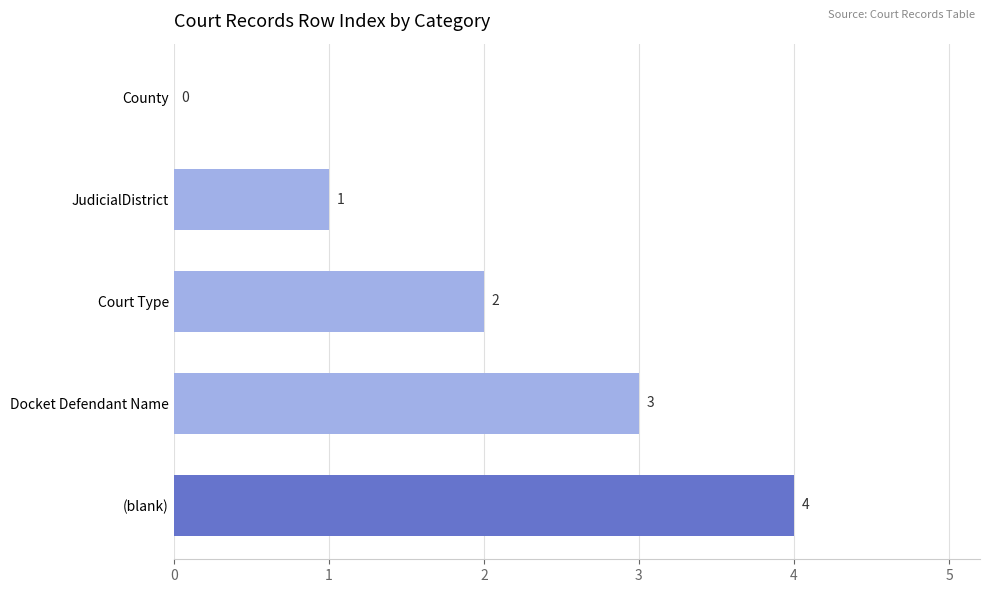

True or false: the data shows 4 at Docket Defendant Name.

False